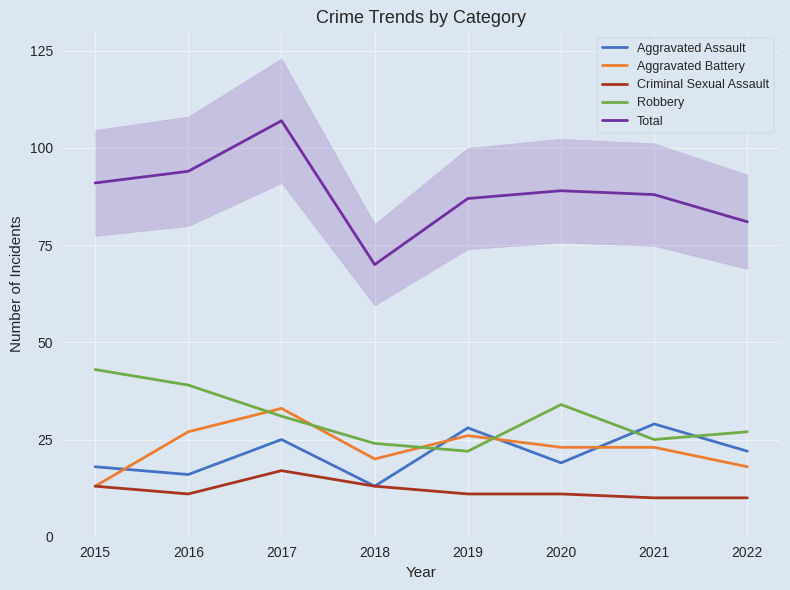

List the series in order of their peak value, highest first.

Total, Robbery, Aggravated Battery, Aggravated Assault, Criminal Sexual Assault